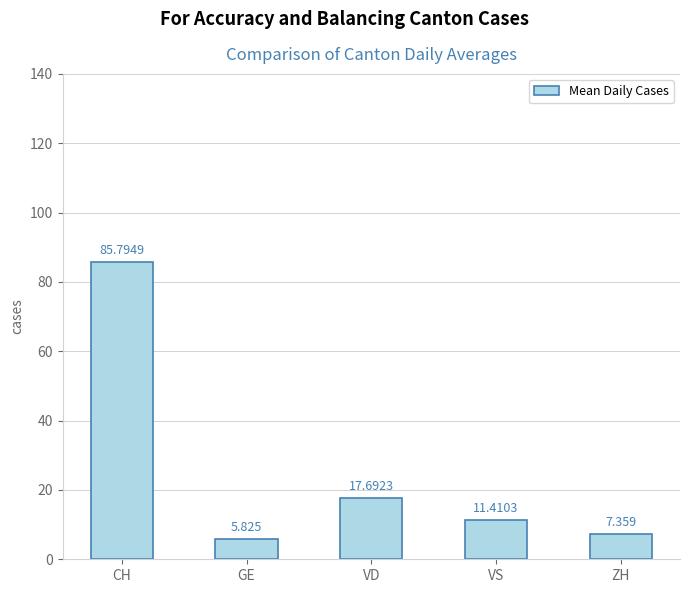

How many bars are there in total?

5